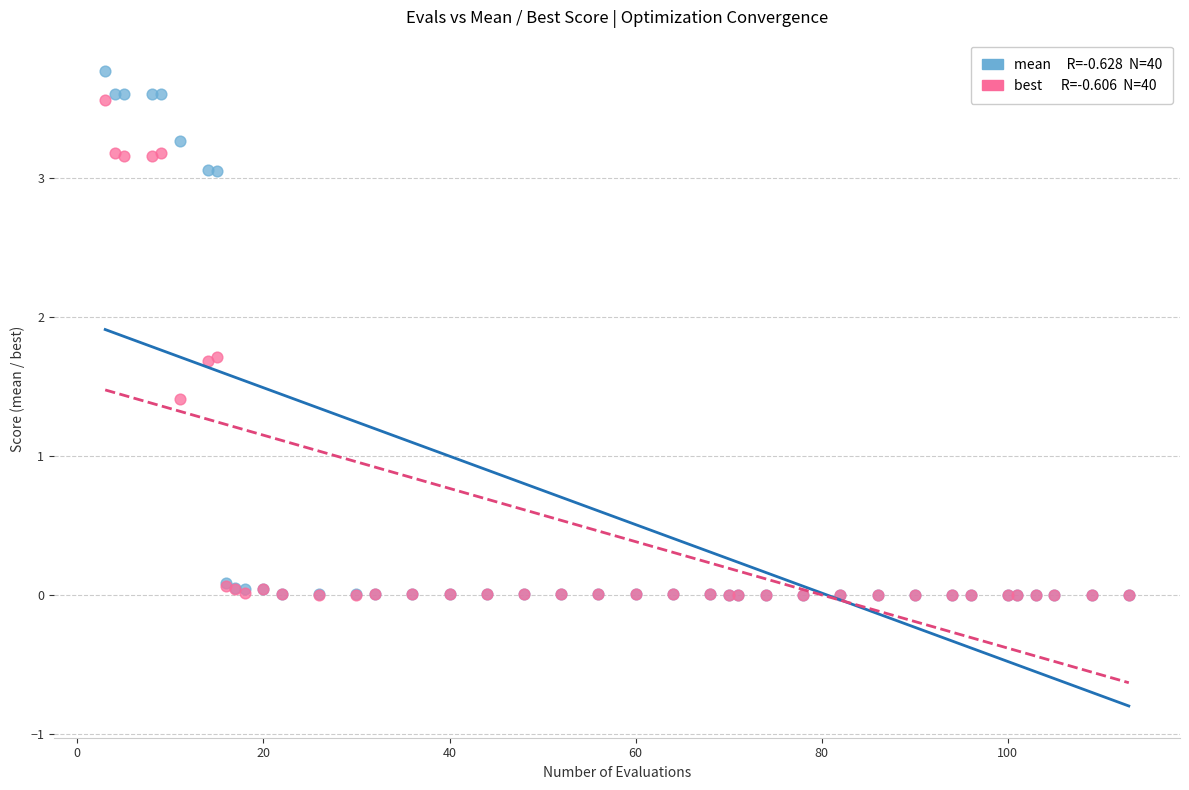

Across all series, what Y value is closest to 1?

1.4